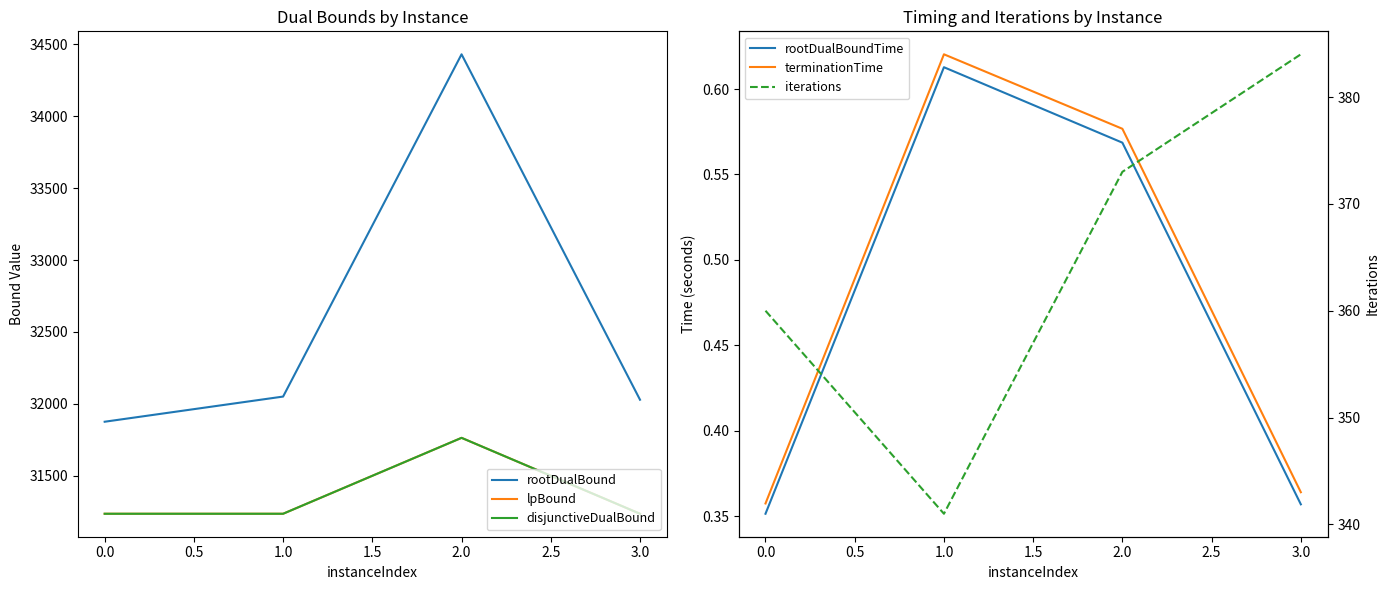

At 3.0, list the series in order from smallest to largest.

rootDualBoundTime, terminationTime, iterations, lpBound, disjunctiveDualBound, rootDualBound